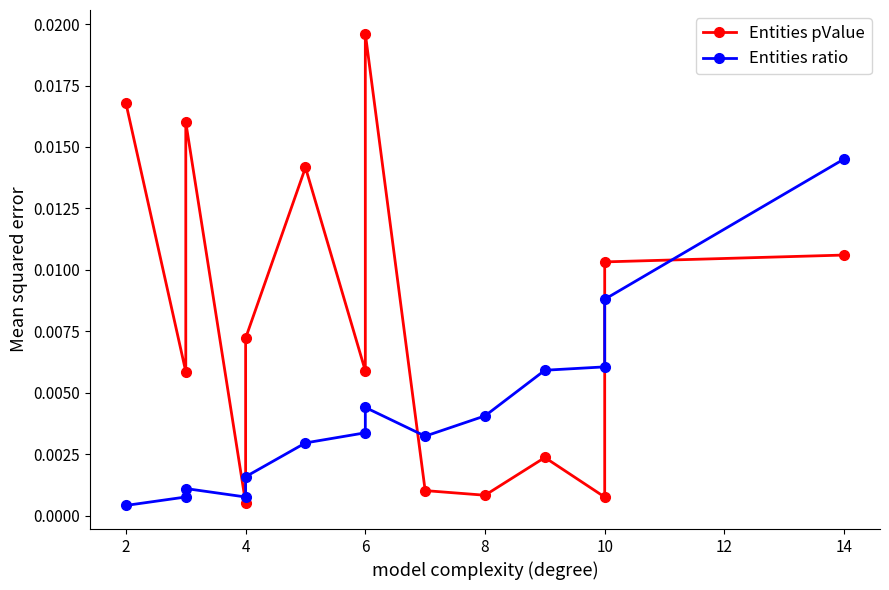

Does the chart have visible grid lines?

No